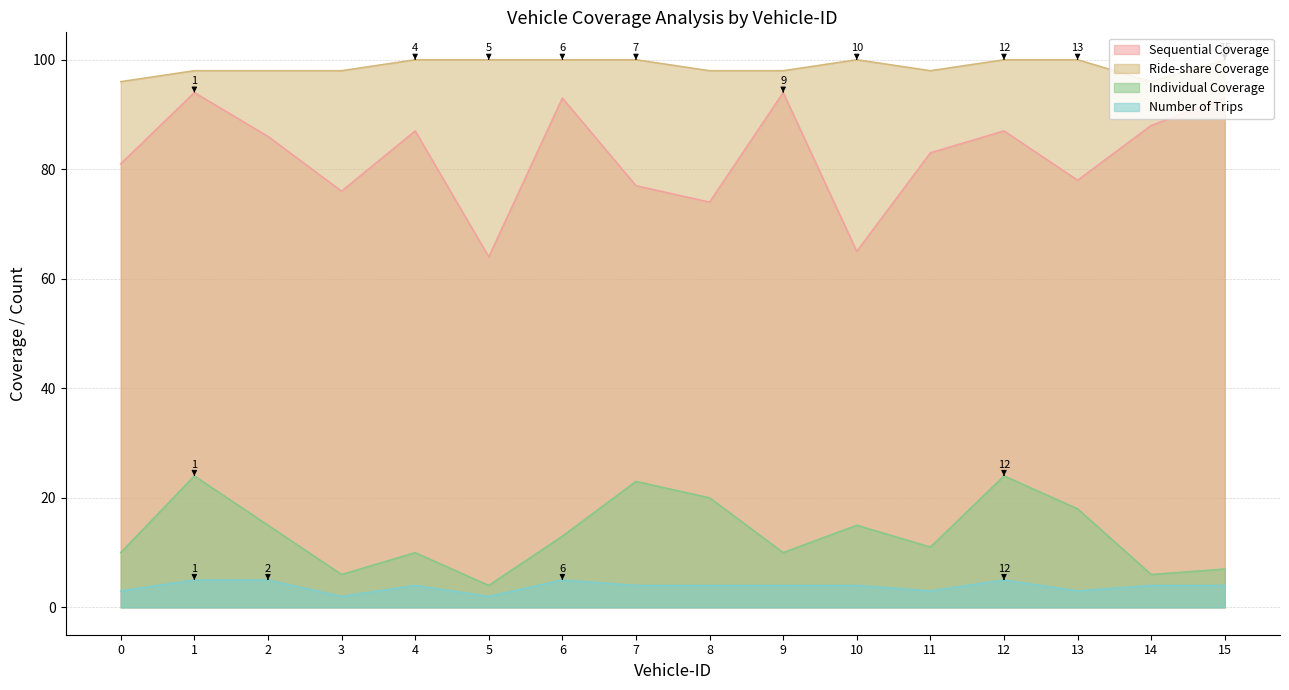

What is the sum of the Sequential Coverage values at 12 and 4?

174